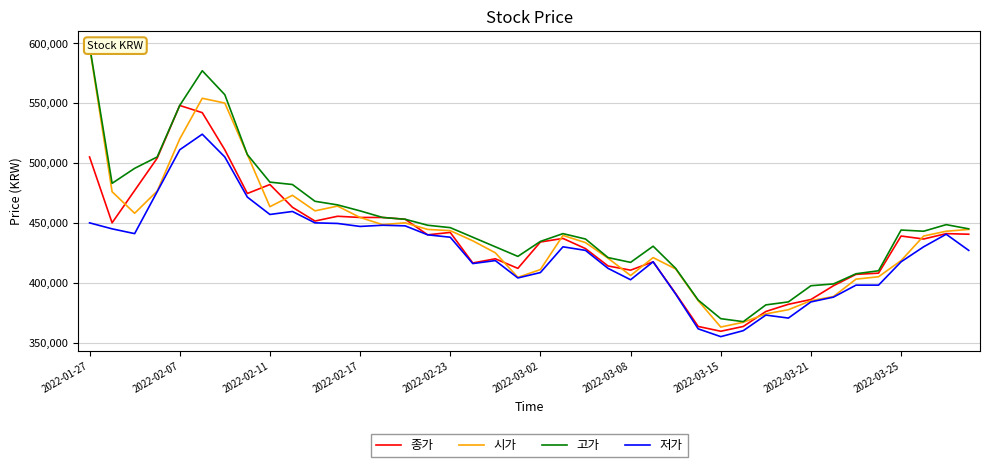

Which series has the widest spread of values?

시가